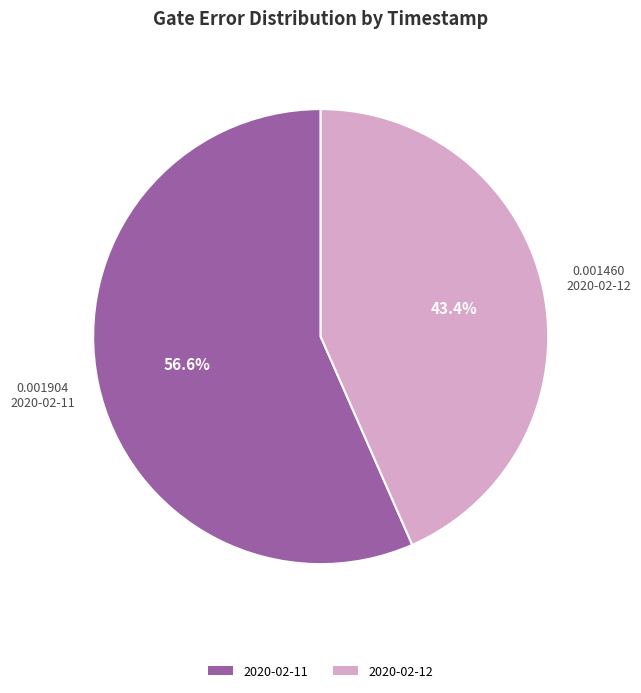

To the nearest percent, what is the difference between the largest and smallest slice percentages?

13%